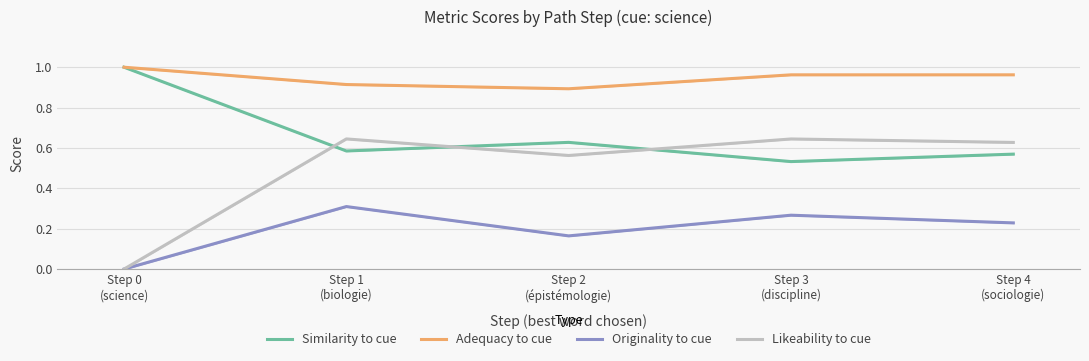

List the series in order of their overall mean, lowest first.

Originality to cue, Likeability to cue, Similarity to cue, Adequacy to cue